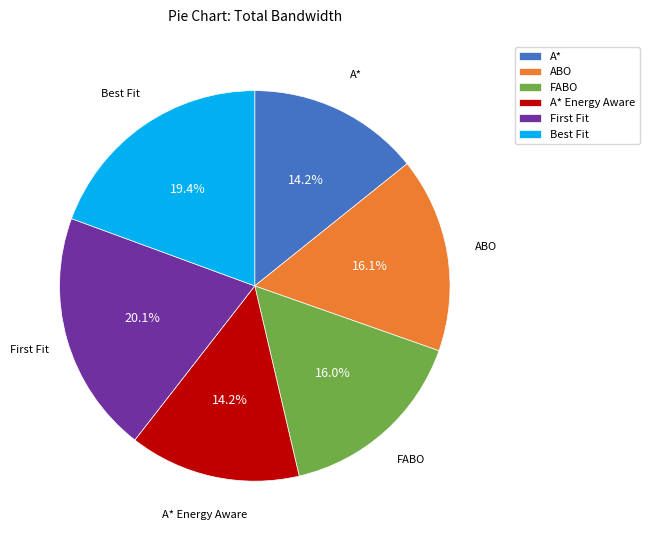

Which category has the biggest portion of the pie?

First Fit